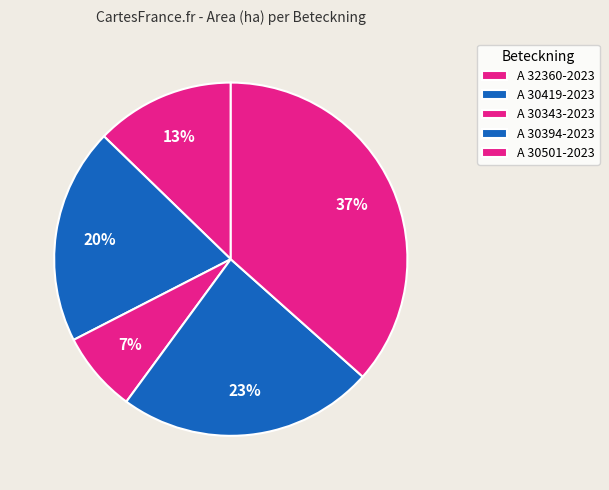

How many segments does this pie chart have?

5